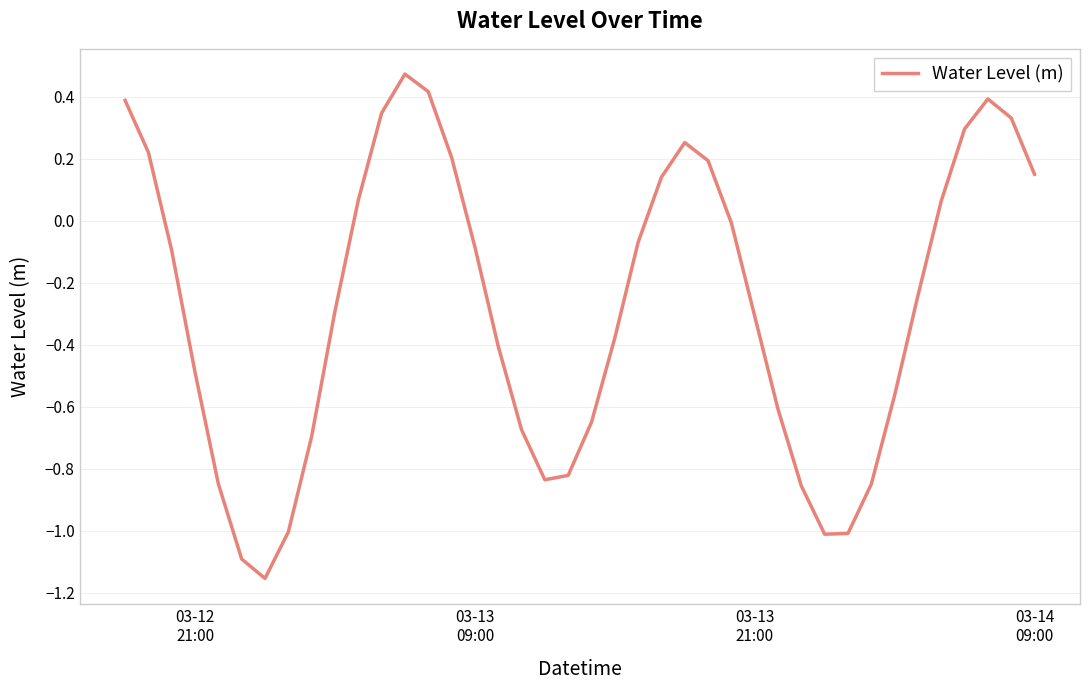

What is the difference between the maximum and minimum values?

1.6